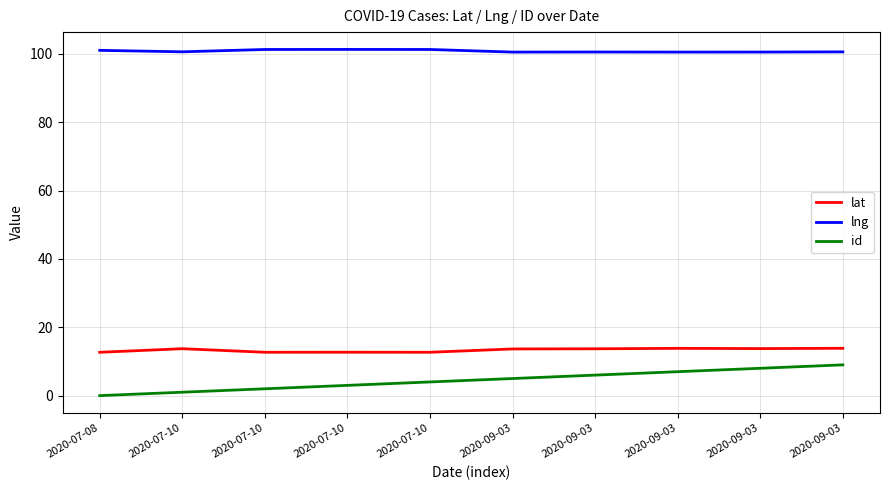

Is this an area chart (filled region under the line)?

No